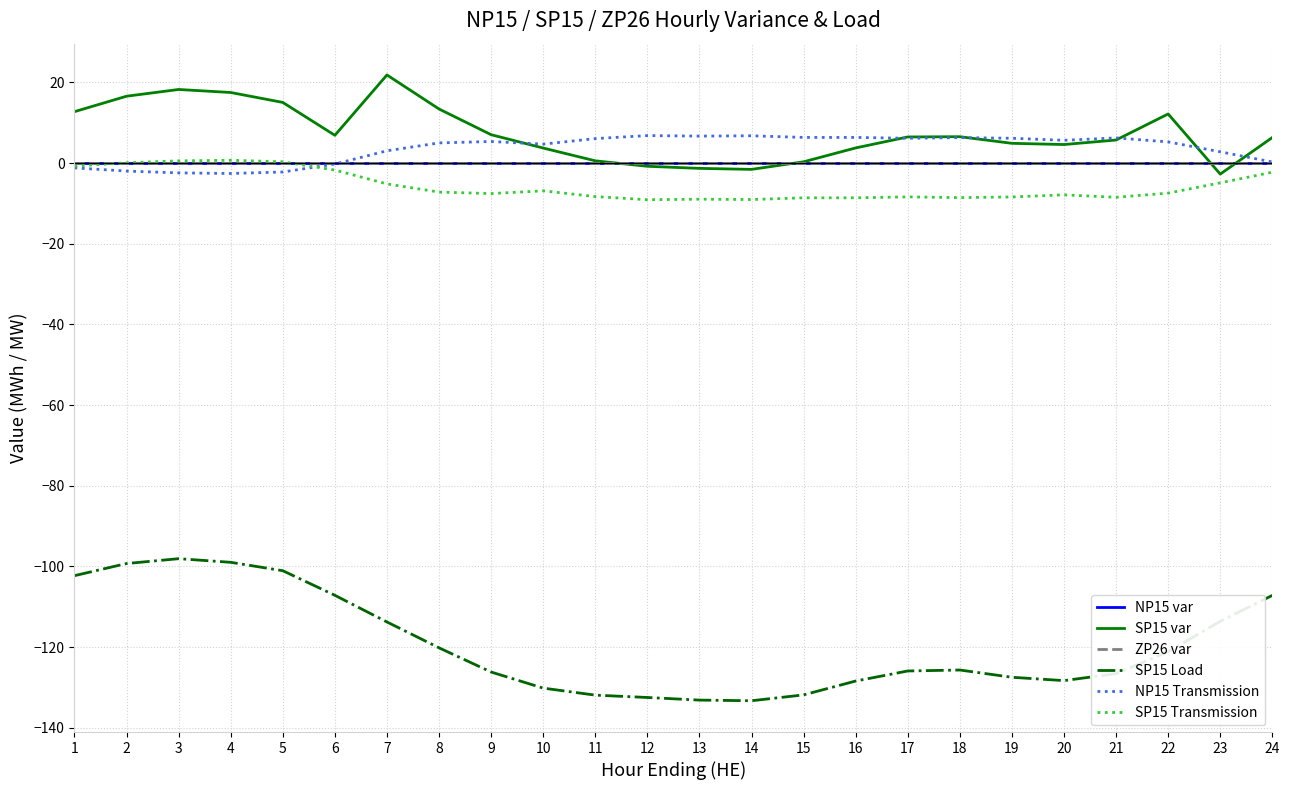

Is this an area chart (filled region under the line)?

No